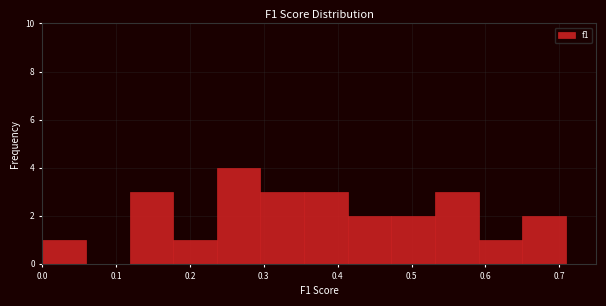

Which range on the x-axis has the tallest bar?

0.24 to 0.30